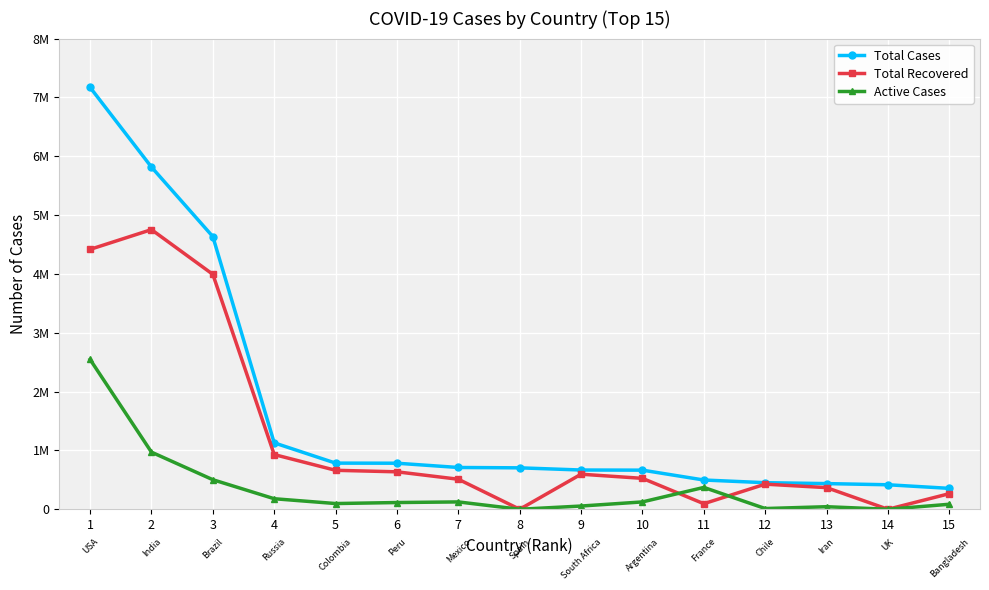

How many interior local peaks does the Total Recovered series have?

3